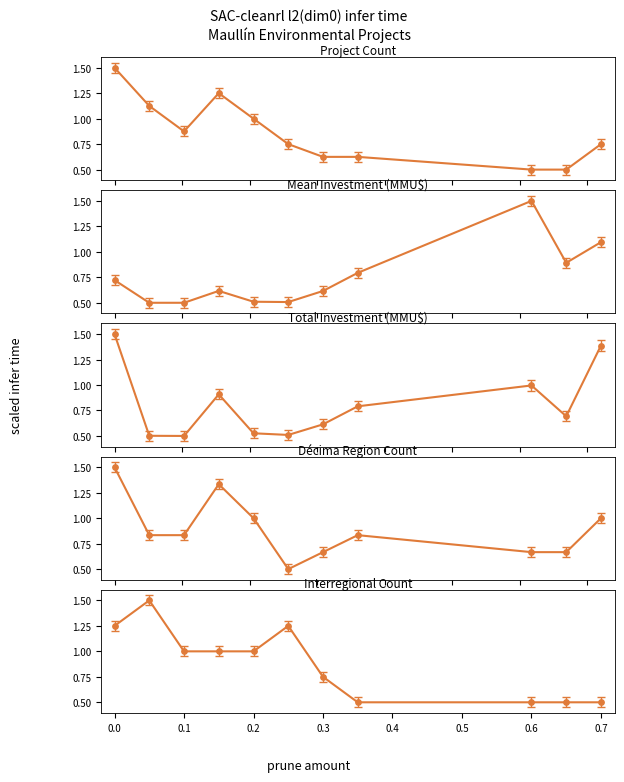

At how many categories does at least one series exceed 1?

6